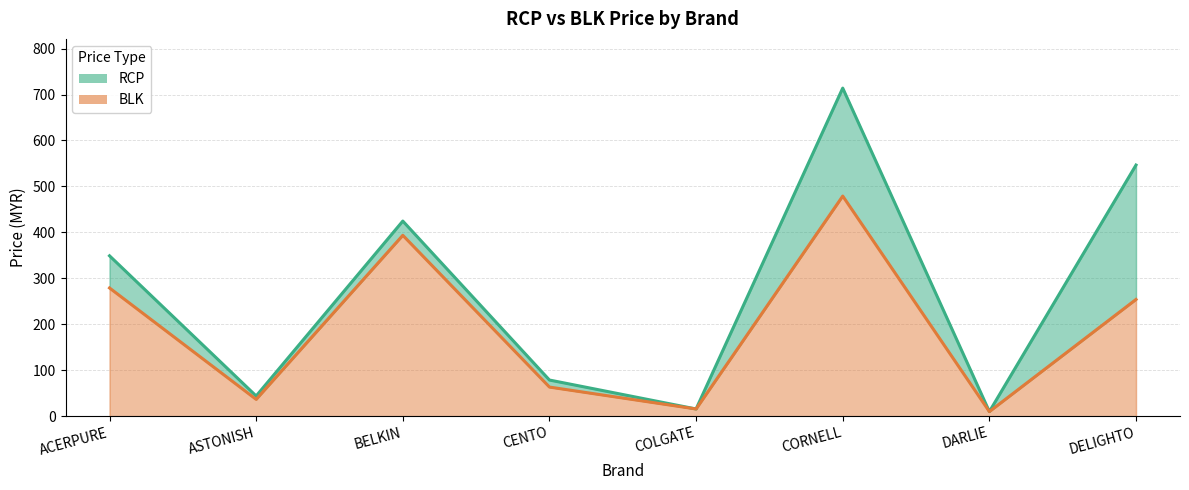

Is it true that BLK equals 9.9 at DARLIE?

True